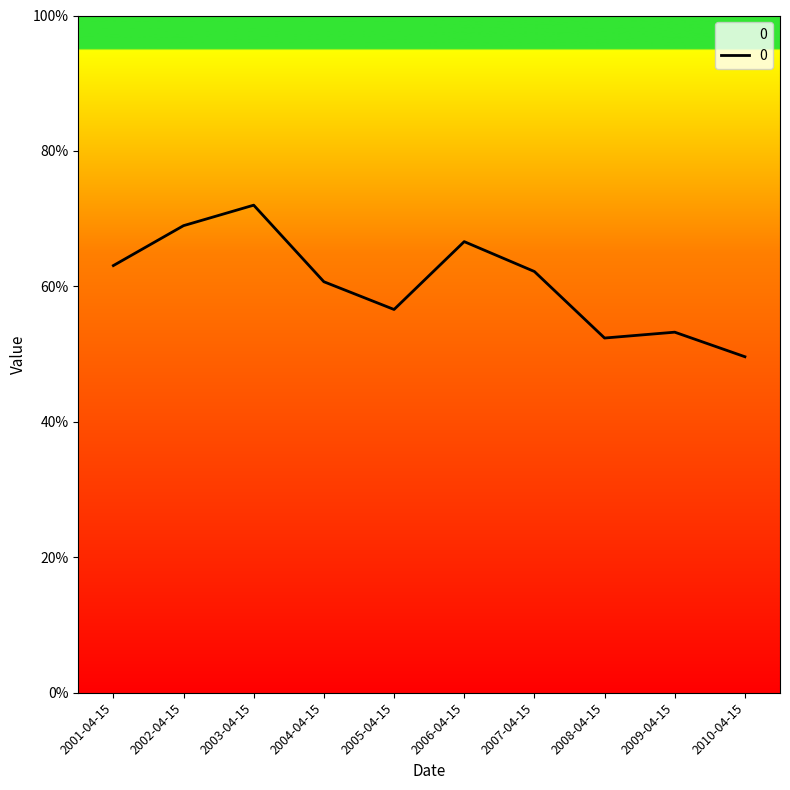

What position from the left is 2007-04-15?

7